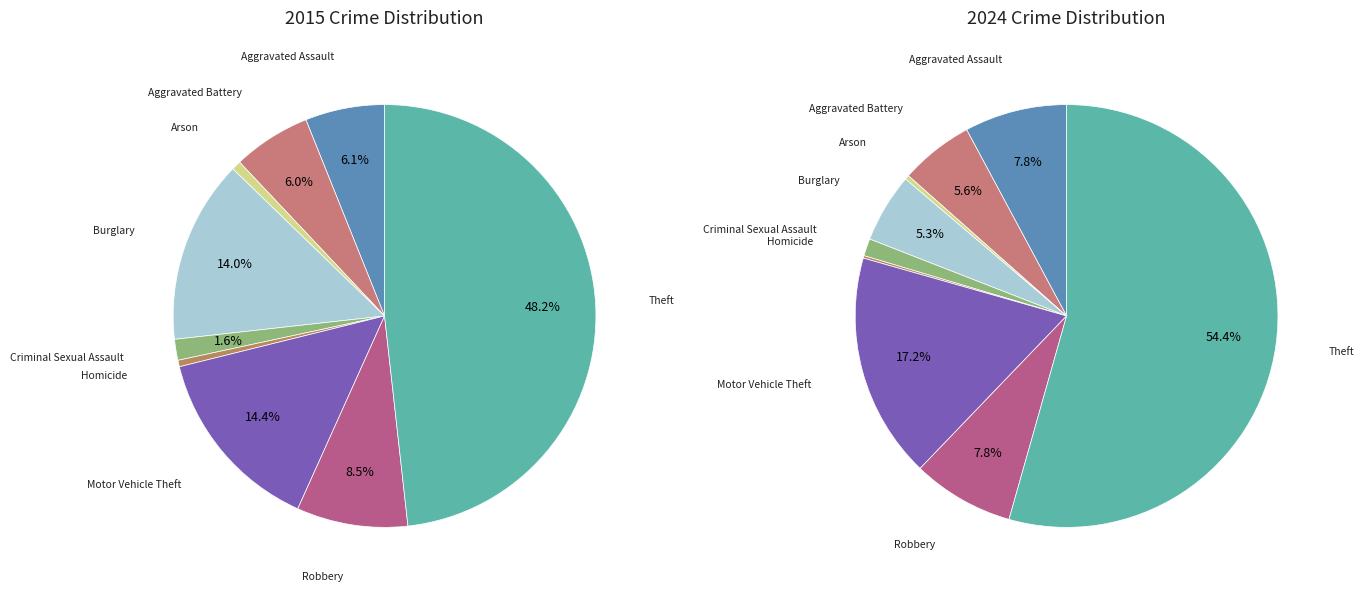

To the nearest percent, what is the difference between the largest and smallest slice percentages?

48%